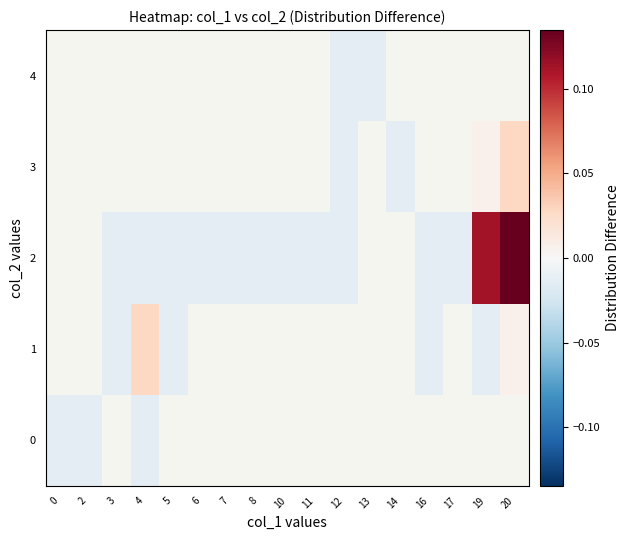

What is the greatest value displayed?

0.1